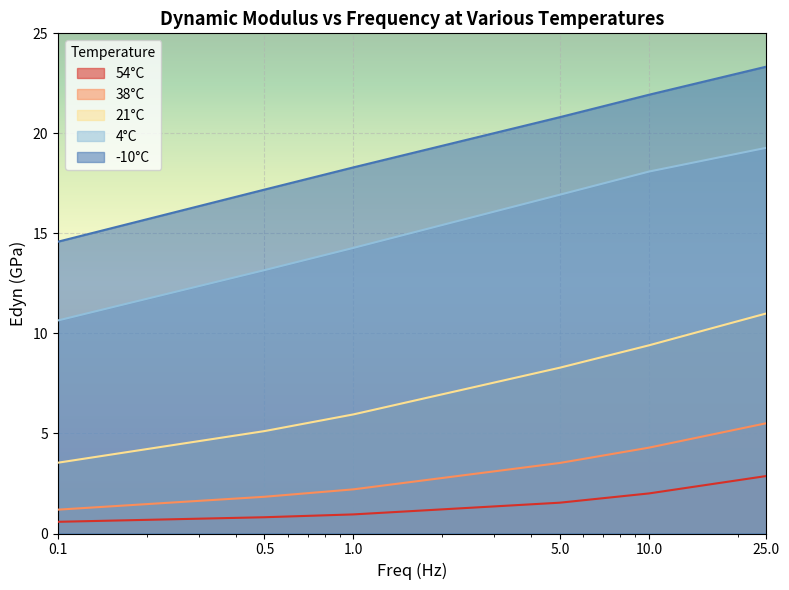

At how many categories does at least one series exceed 2?

6